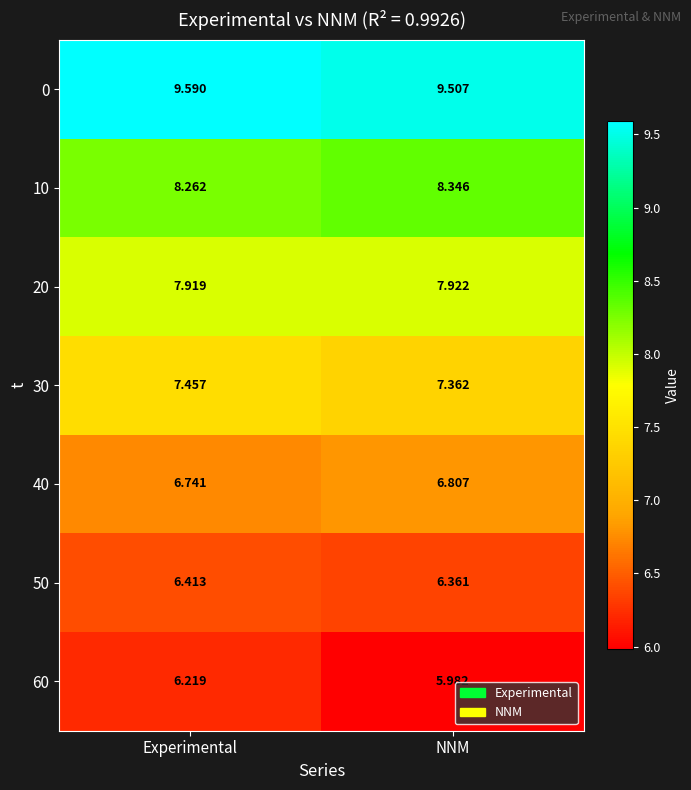

What is the difference between the highest and lowest values at NNM?

3.5